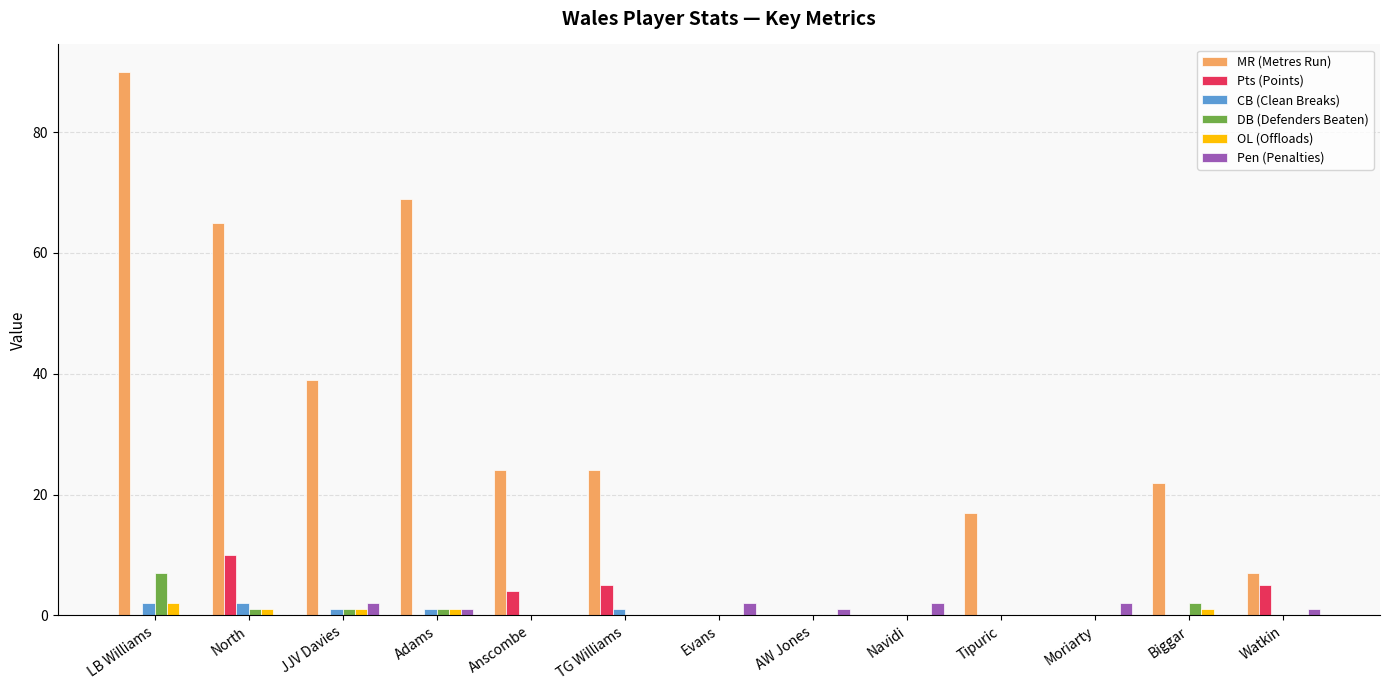

Read the DB (Defenders Beaten) value at LB Williams.

7